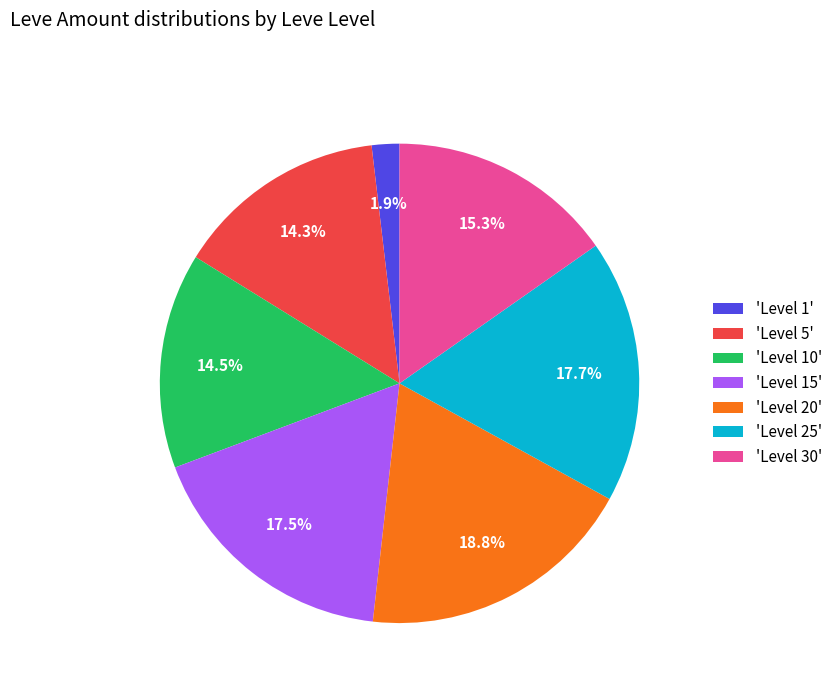

Is there a majority slice in this chart?

No